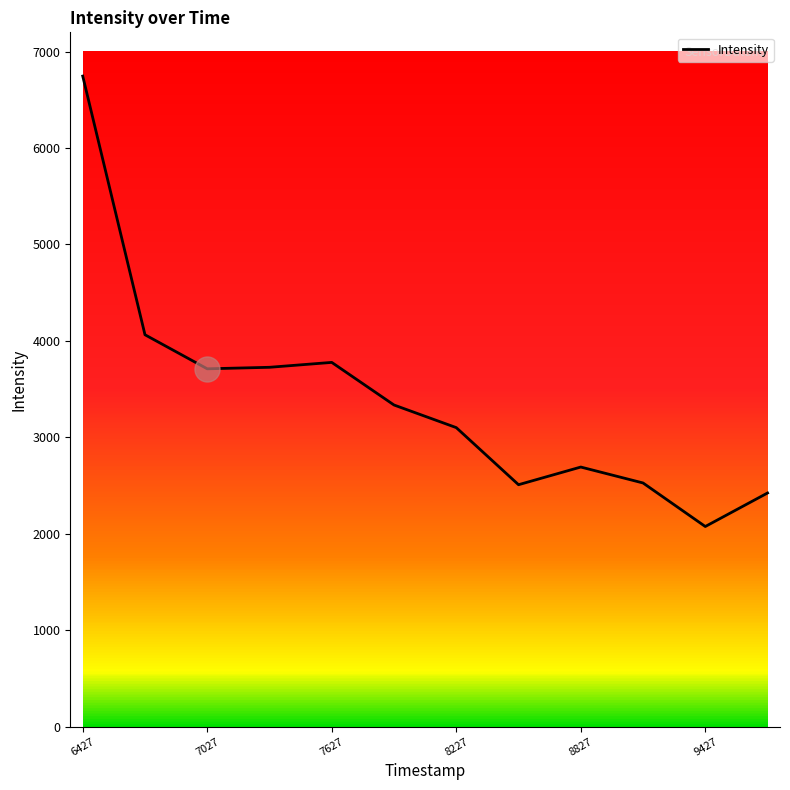

True or false: the data has more than 1 interior local peaks.

True